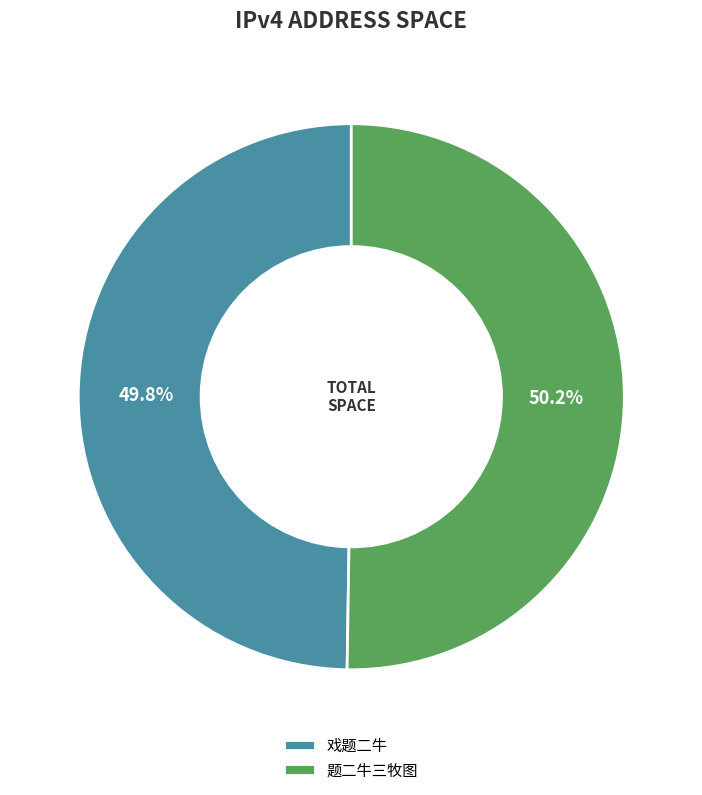

What percentage is NOT represented by 题二牛三牧图?

49.8%